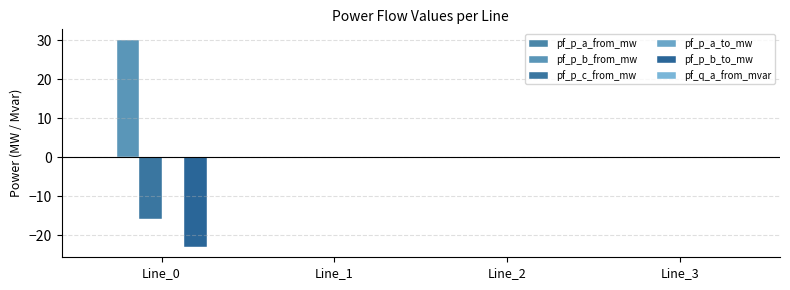

Reading left to right, extract all data points from this chart.

pf_p_a_from_mw: Line_0=-0.0	Line_1=0.0	Line_2=0.0	Line_3=-0.0
pf_p_b_from_mw: Line_0=30.2	Line_1=-0.0	Line_2=0.0	Line_3=-0.0
pf_p_c_from_mw: Line_0=-15.9	Line_1=0.0	Line_2=0.0	Line_3=-0.0
pf_p_a_to_mw: Line_0=0.0	Line_1=-0.0	Line_2=-0.0	Line_3=-0.0
pf_p_b_to_mw: Line_0=-23.0	Line_1=0.0	Line_2=-0.0	Line_3=0.0
pf_q_a_from_mvar: Line_0=-0.0	Line_1=-0.0	Line_2=-0.0	Line_3=-0.0